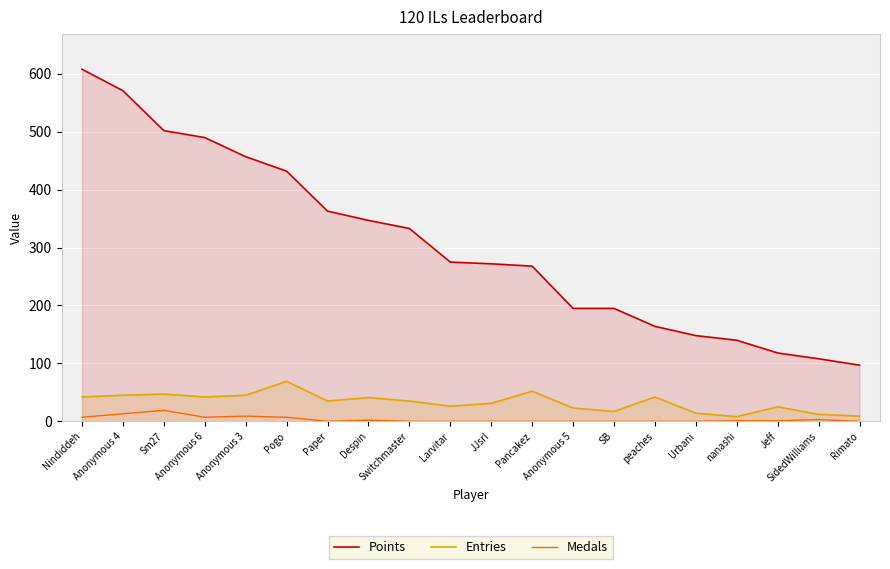

What is the greatest value displayed?

608